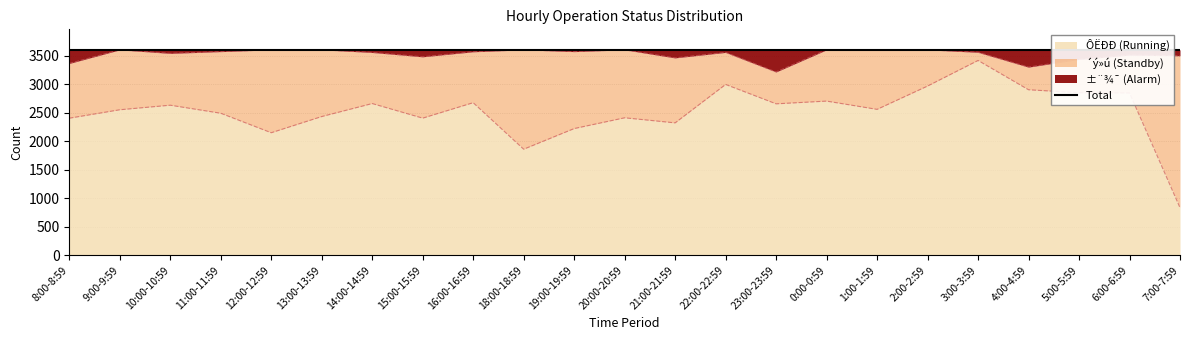

What is the difference between the second highest and second lowest values in the ±¨¾¯ series?

303